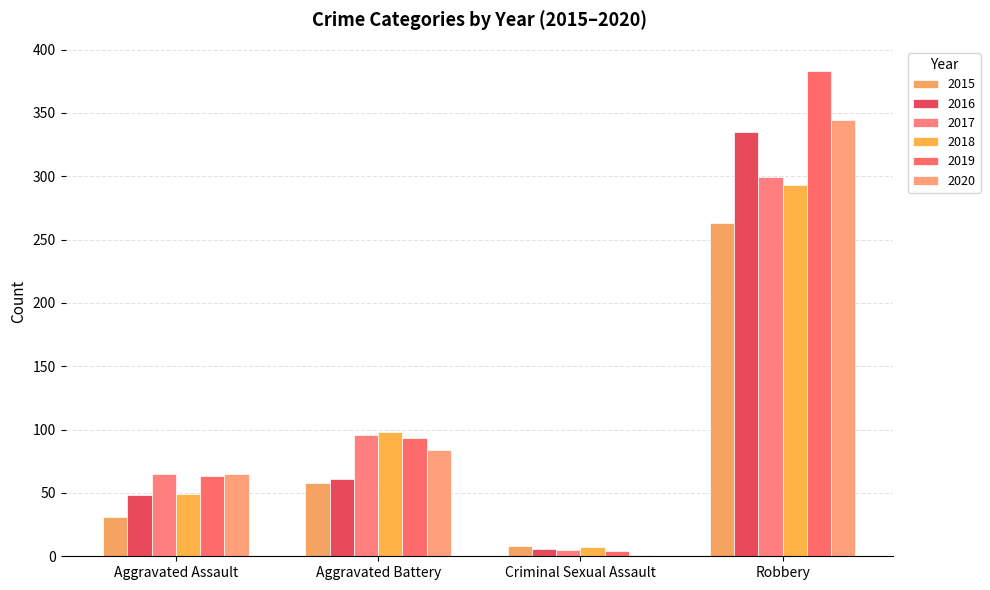

How many series are shown in this chart?

6